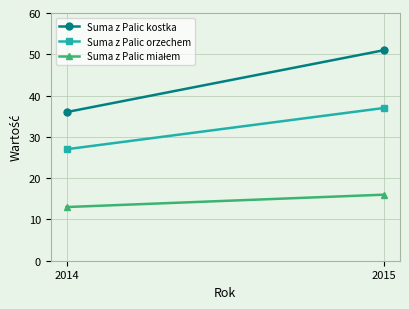

What is the difference between the Suma z Palic kostka values at 2014 and 2015?

15